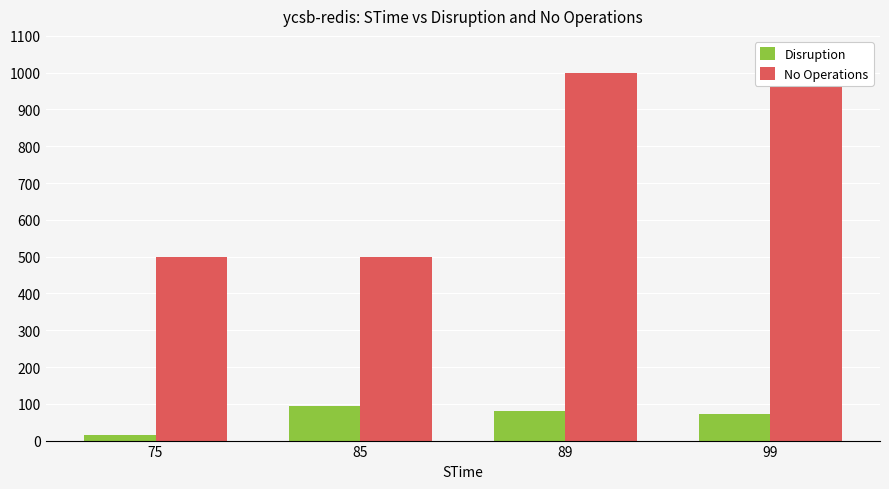

At which category is the sum across all series the highest?

89